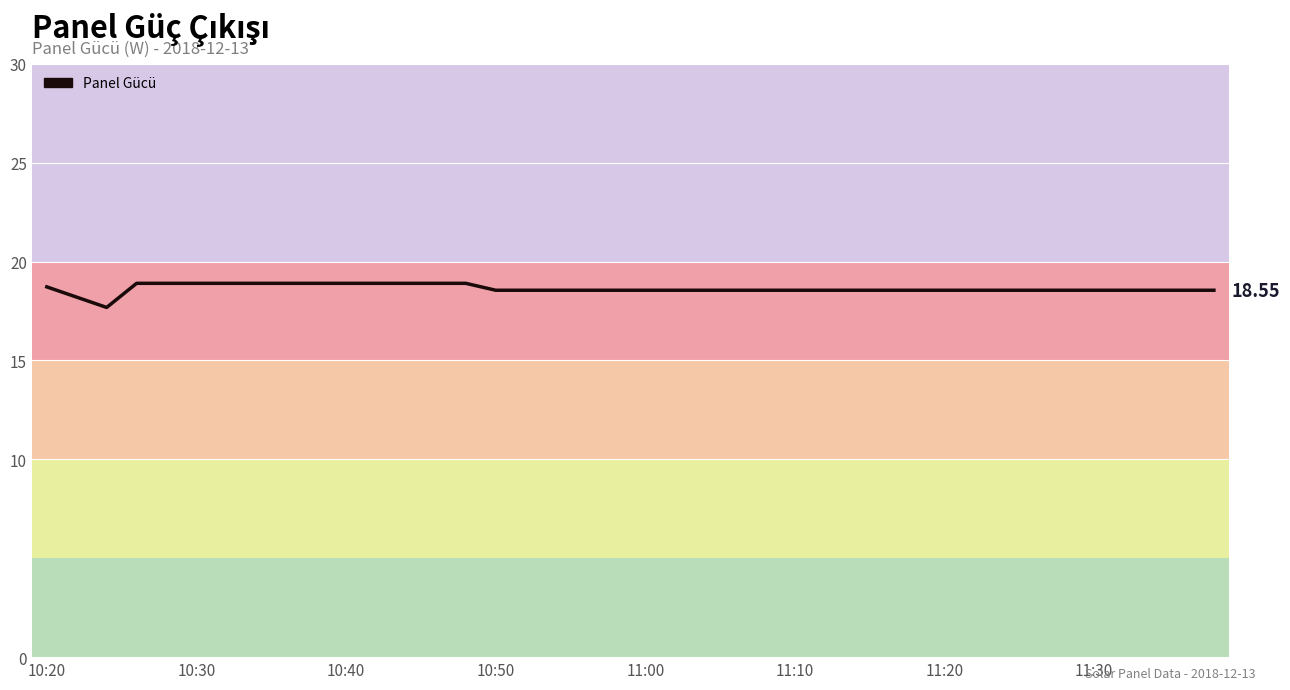

What is the average value?

18.6